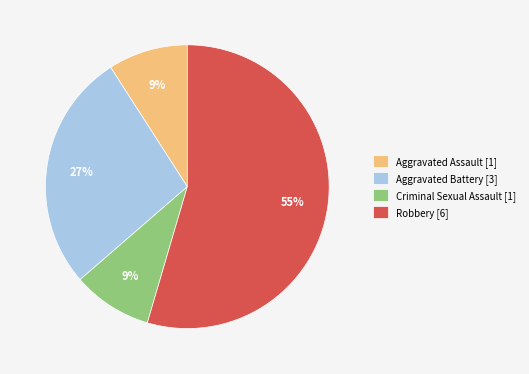

To the nearest percent, what is the average slice percentage?

25%